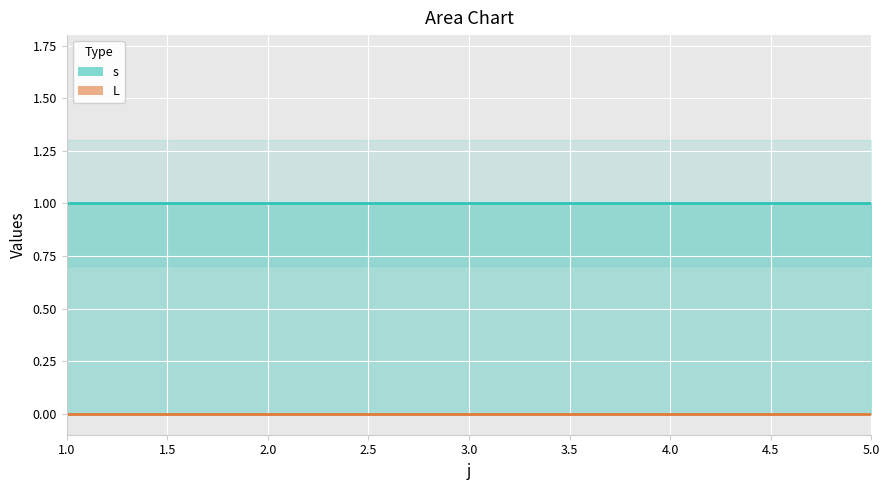

What is the spread (max minus min) of values at 2?

1